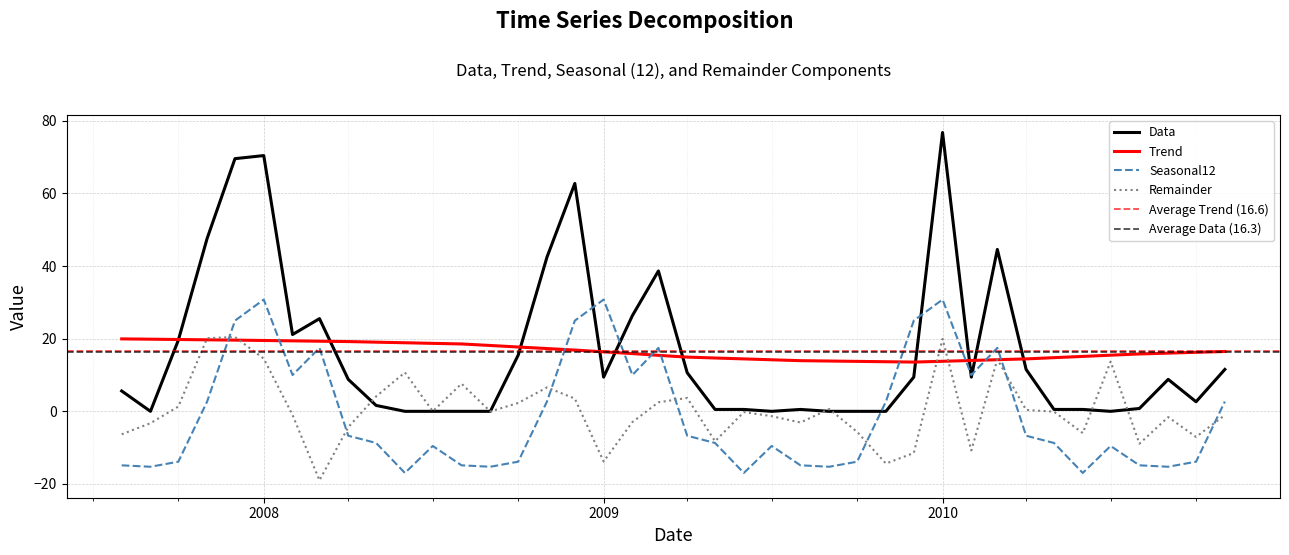

The value of Data at 2010-05-01 is 0.3. True or false?

False